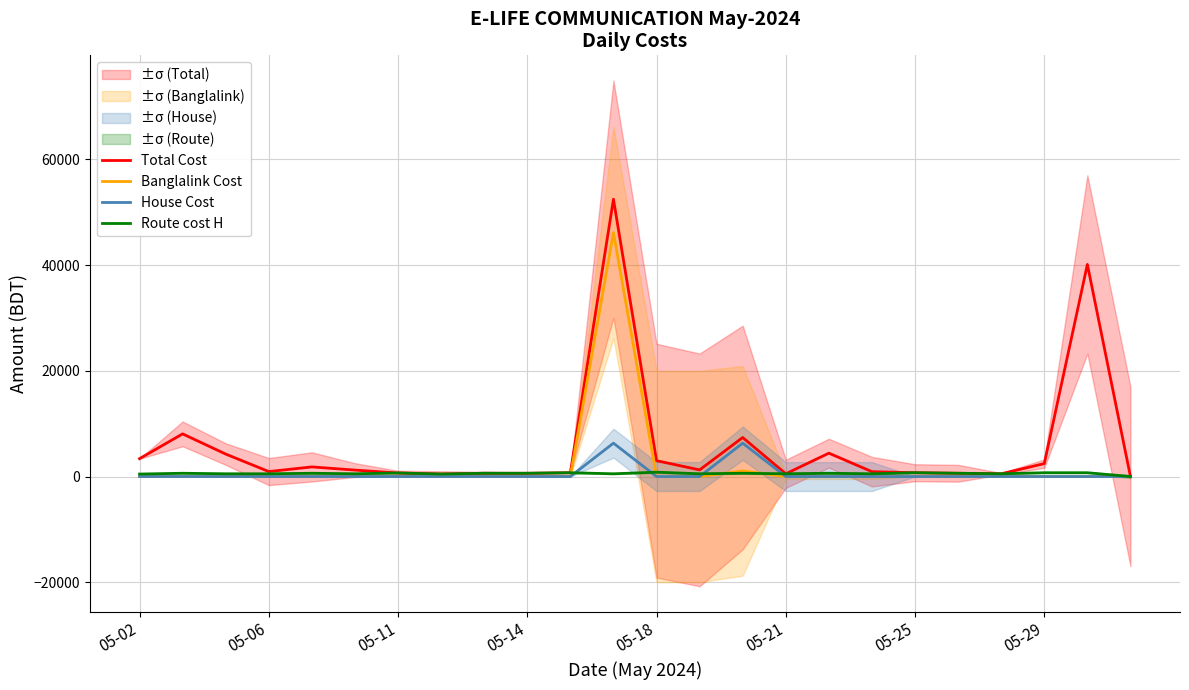

What is the average value of the House Cost series?

526